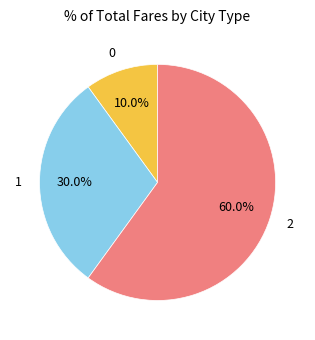

Approximately how many times larger is the value at 1 compared to 2?

0.5